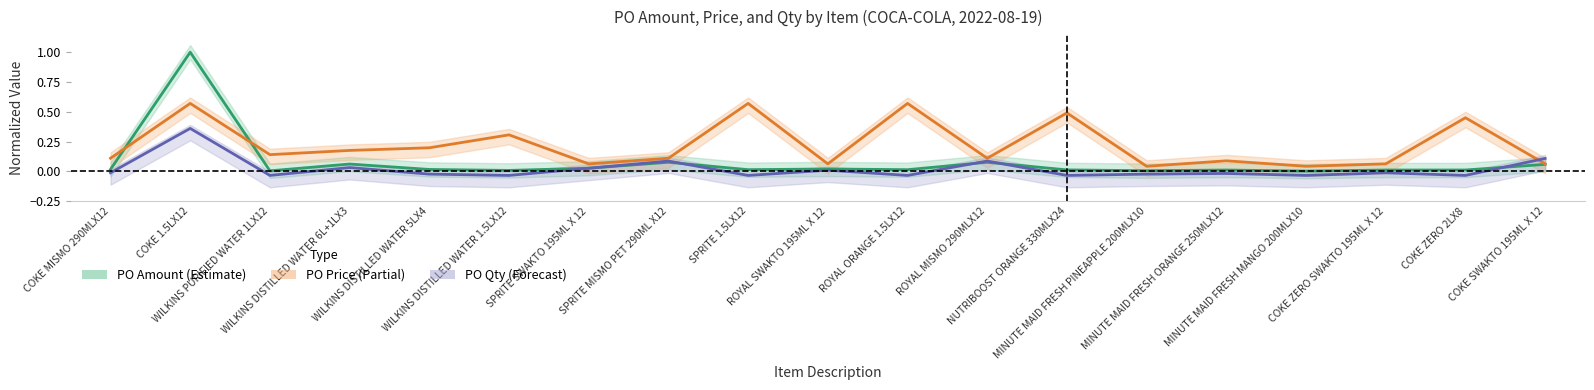

At which category is the sum across all series the highest?

COKE 1.5LX12